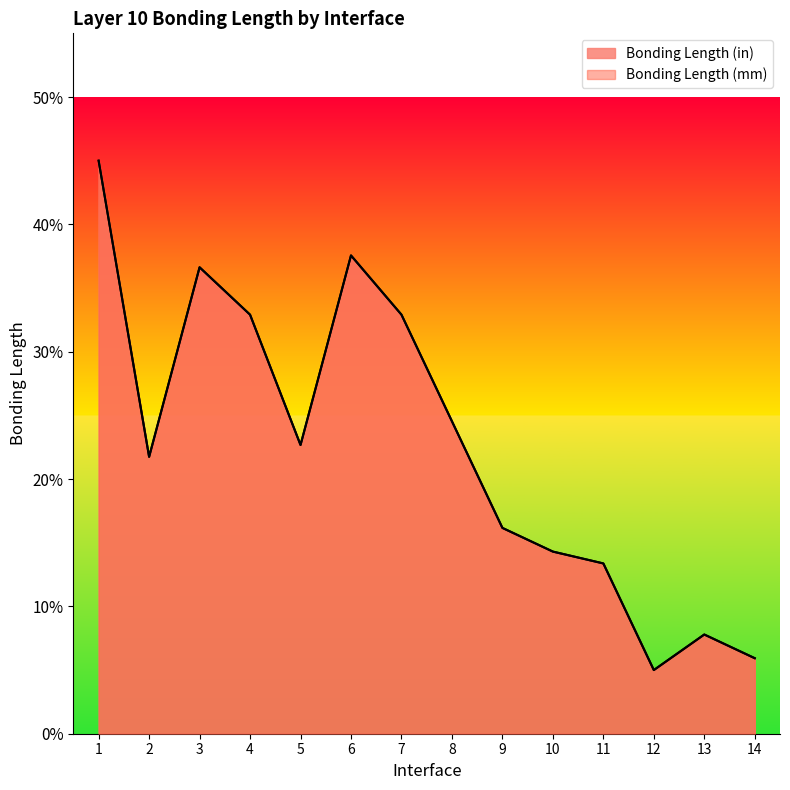

What is the maximum value for Bonding Length (in)?

0.5